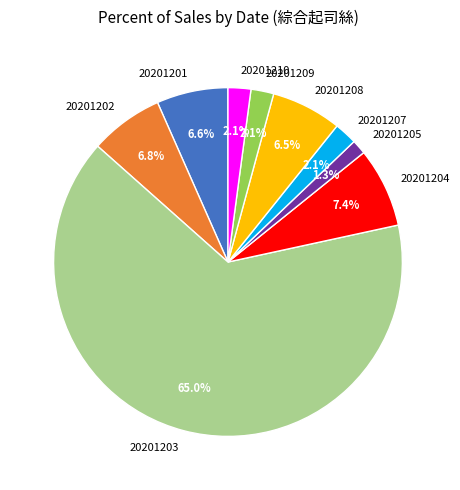

Which slice represents more than half of the pie?

20201203